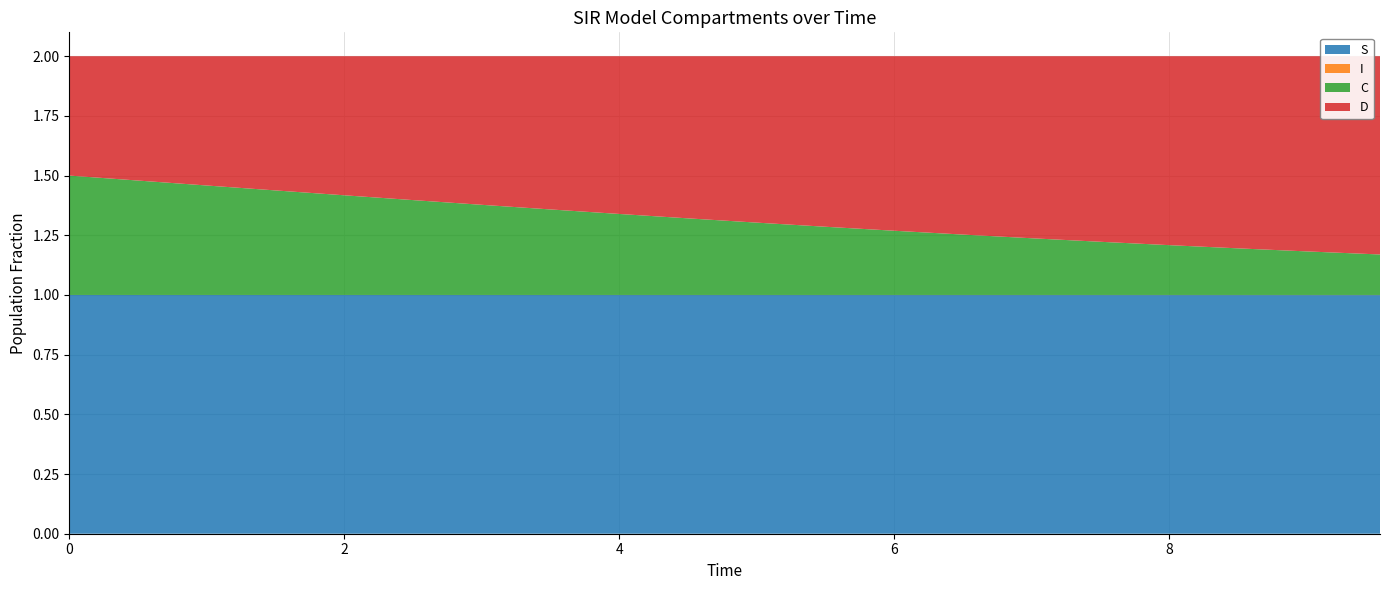

Reading left to right, extract all data points from this chart.

S: 0=1.0	1=1.0	2=1.0	3=1.0	4=1.0	5=1.0	6=1.0	7=1.0	8=1.0	9=1.0	10=1.0	11=1.0	12=1.0	13=1.0	14=1.0	15=1.0	16=1.0	17=1.0	18=1.0	19=1.0
I: 0=0.0	1=0.0	2=0.0	3=0.0	4=0.0	5=0.0	6=0.0	7=0.0	8=0.0	9=0.0	10=0.0	11=0.0	12=0.0	13=0.0	14=0.0	15=0.0	16=0.0	17=0.0	18=0.0	19=0.0
C: 0=0.5	1=0.5	2=0.5	3=0.4	4=0.4	5=0.4	6=0.4	7=0.4	8=0.3	9=0.3	10=0.3	11=0.3	12=0.3	13=0.3	14=0.2	15=0.2	16=0.2	17=0.2	18=0.2	19=0.2
D: 0=0.5	1=0.5	2=0.5	3=0.6	4=0.6	5=0.6	6=0.6	7=0.6	8=0.7	9=0.7	10=0.7	11=0.7	12=0.7	13=0.7	14=0.8	15=0.8	16=0.8	17=0.8	18=0.8	19=0.8